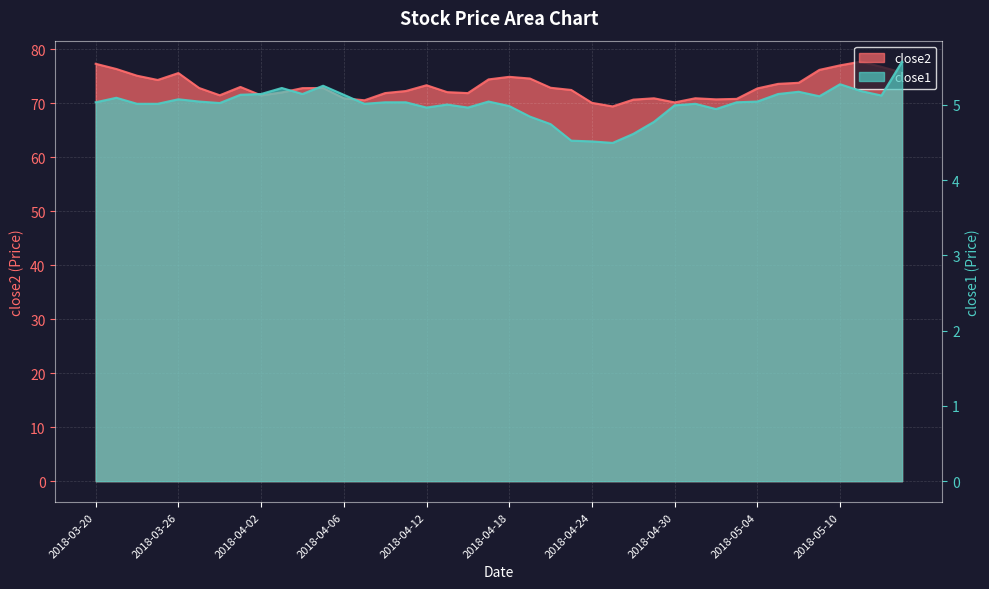

At which category does close2 reach its first local peak?

2018-03-26